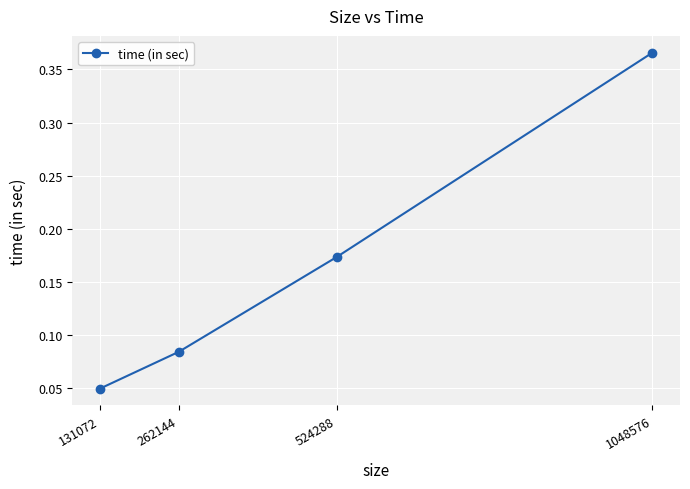

True or false: the data shows 0.1 at 1048576.

False